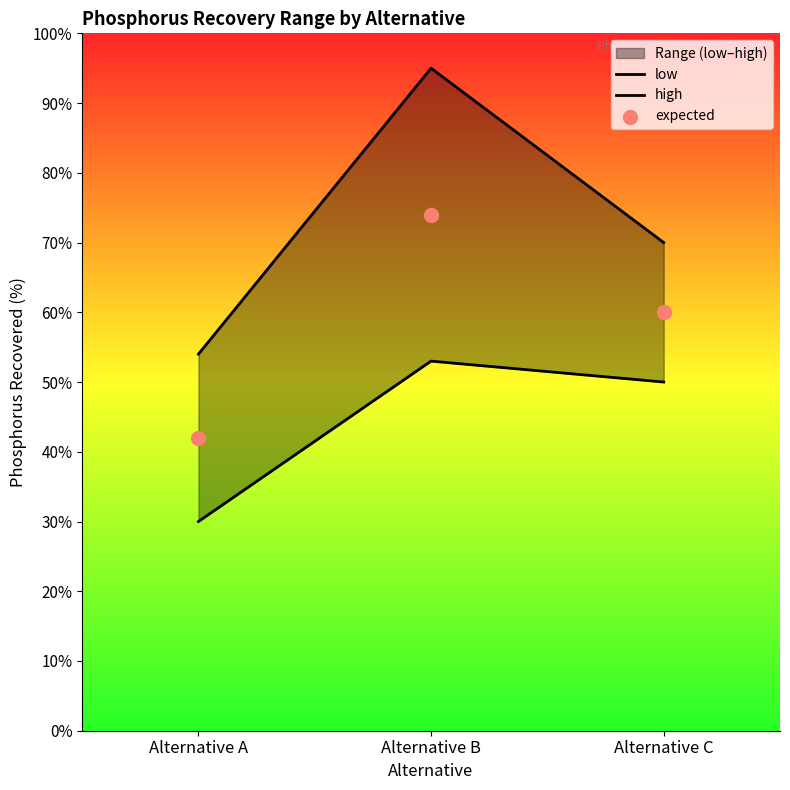

At which category is the sum across all series the highest?

Alternative B